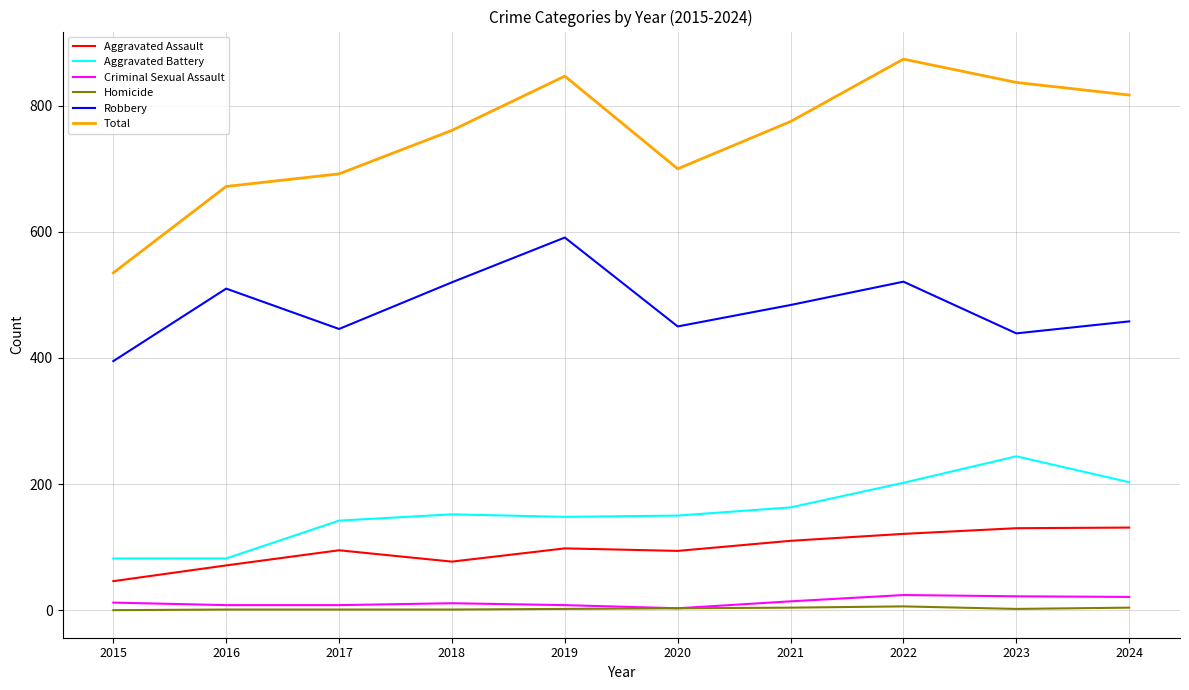

True or false: Criminal Sexual Assault and Robbery intersect in this chart.

False